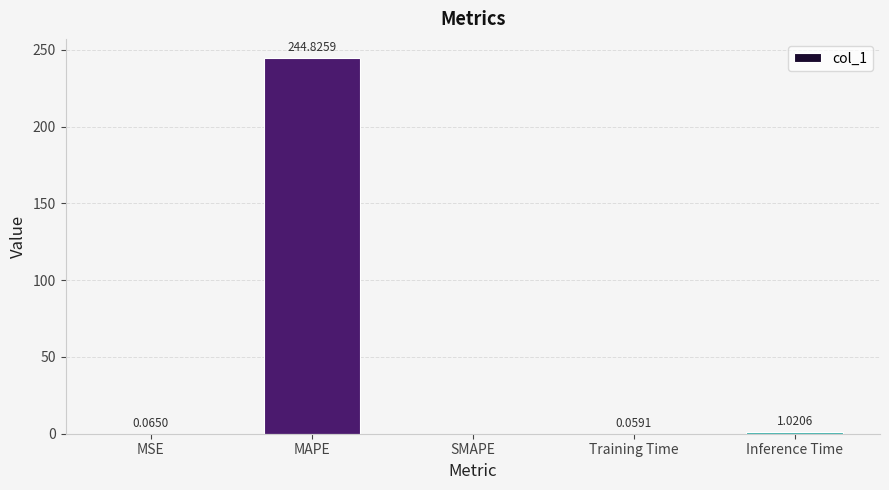

How many distinct data groups are displayed?

1